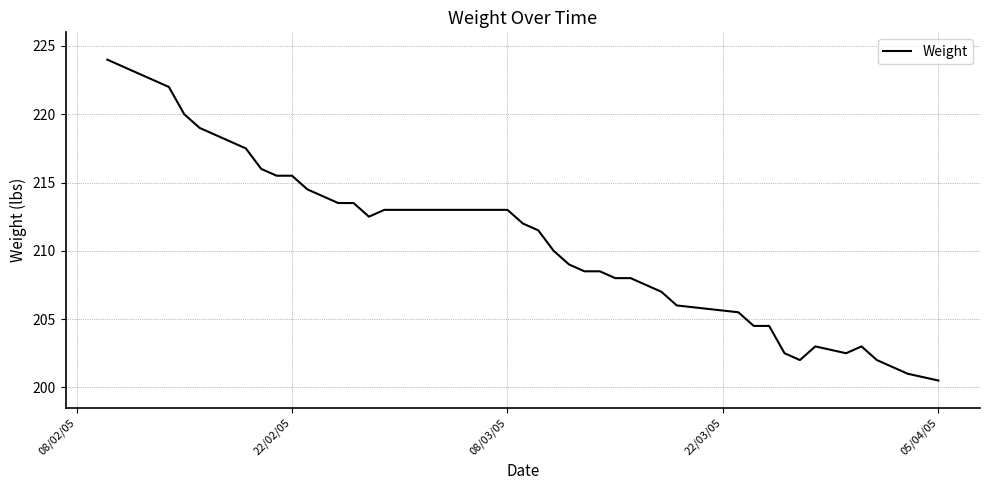

What is the average value?

210.2